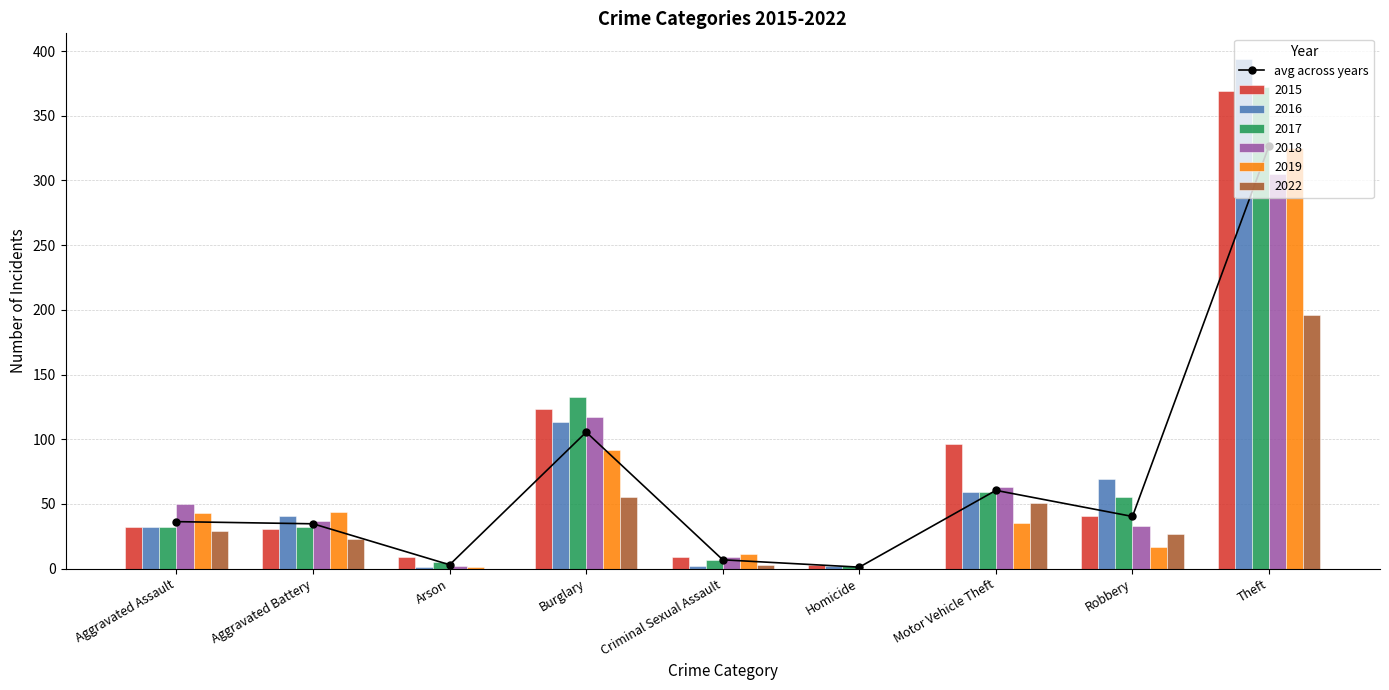

List the labels in order of value, smallest first.

Homicide, Arson, Criminal Sexual Assault, Aggravated Battery, Aggravated Assault, Robbery, Motor Vehicle Theft, Burglary, Theft